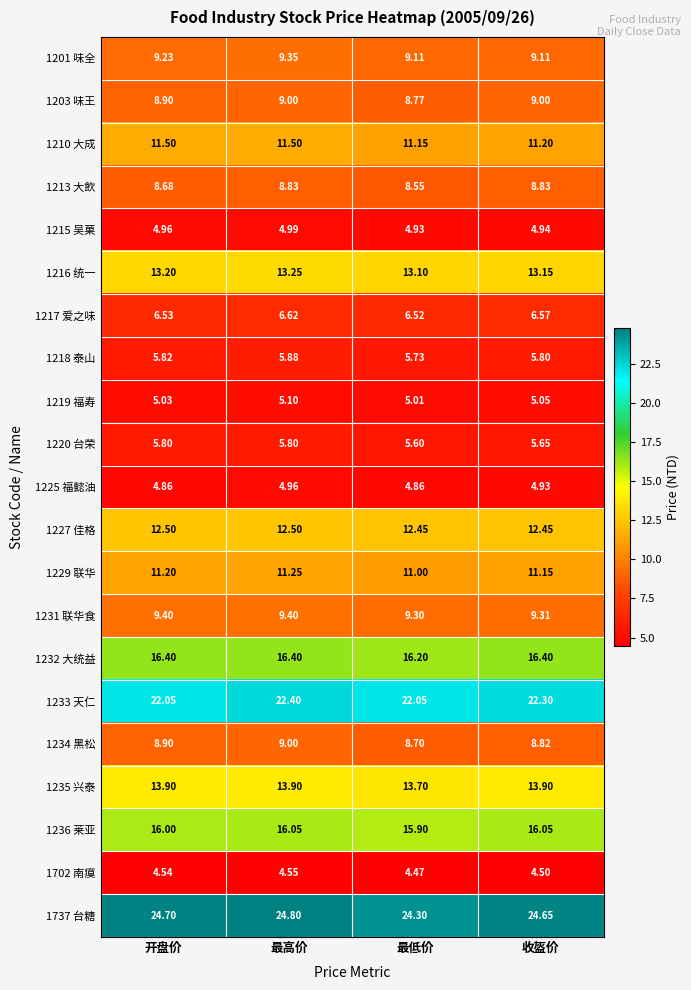

At which category is the sum across all series the highest?

最高价